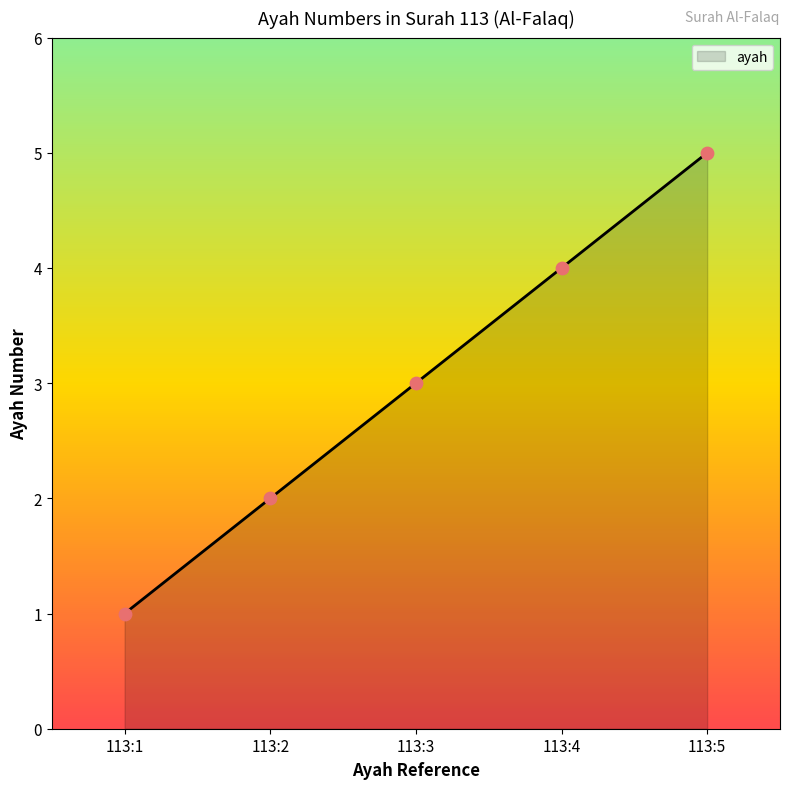

Which has a higher value, 113:4 or 113:1?

113:4